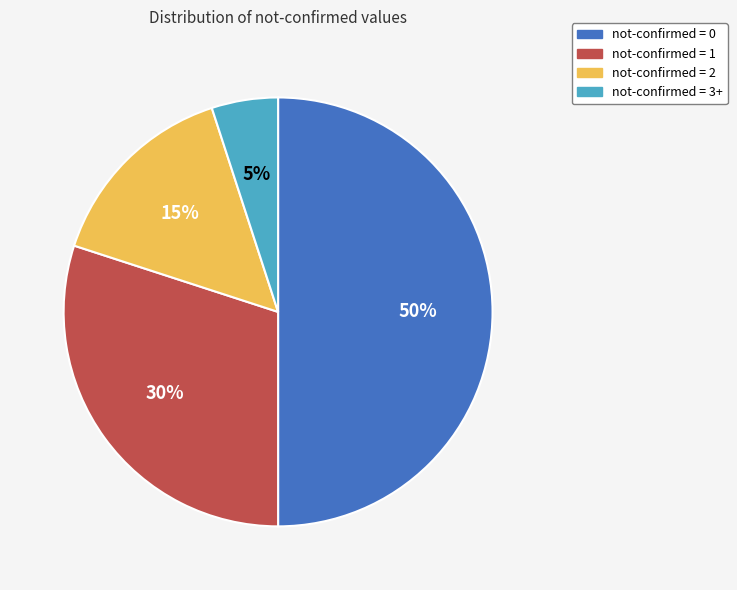

Is it true that not-confirmed = 0 is 38% of the pie?

False